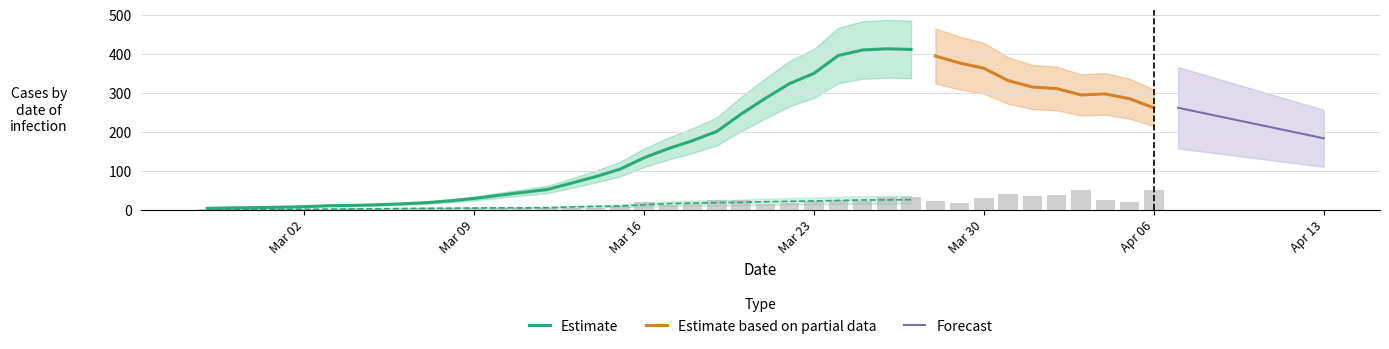

The chart shows a value of 36 at Mar 23. True or false?

False